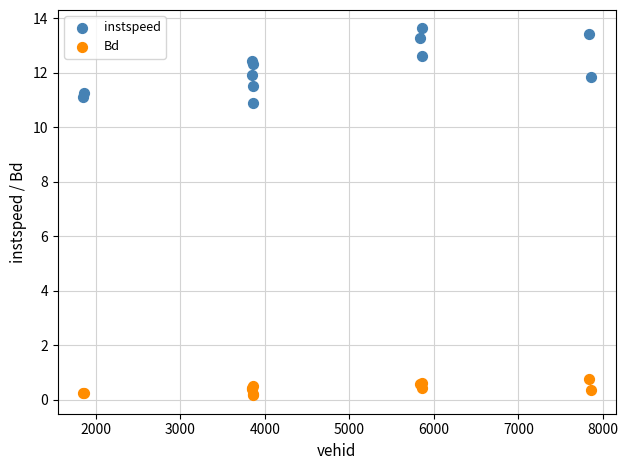

Which series has the widest spread of Y values?

instspeed